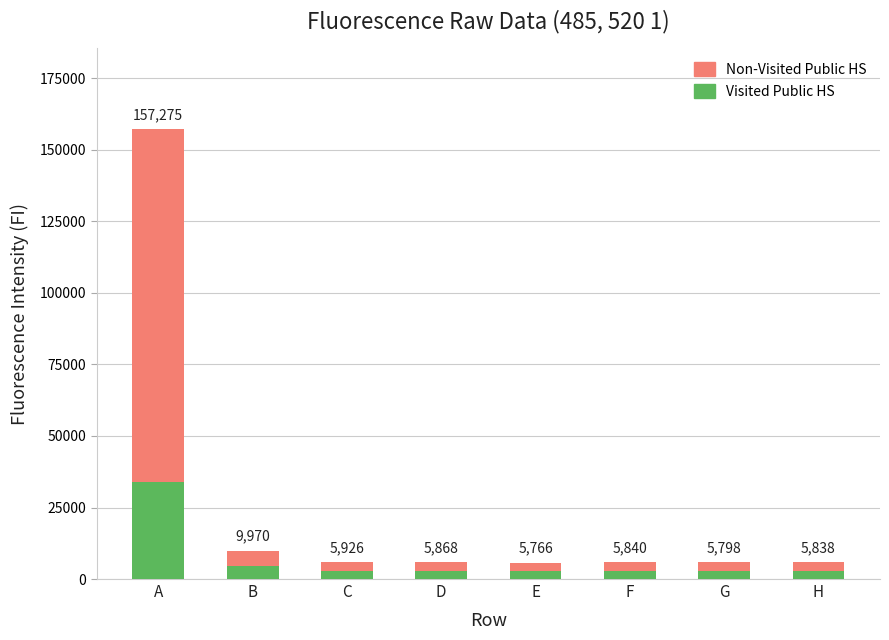

How many bars are there in total?

8